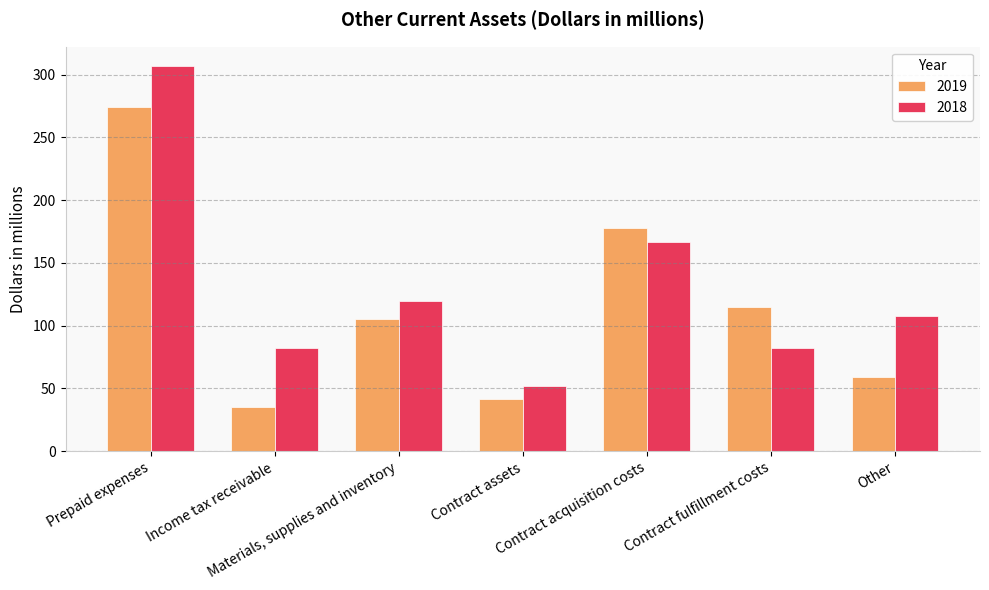

What is the maximum value shown in the chart?

307